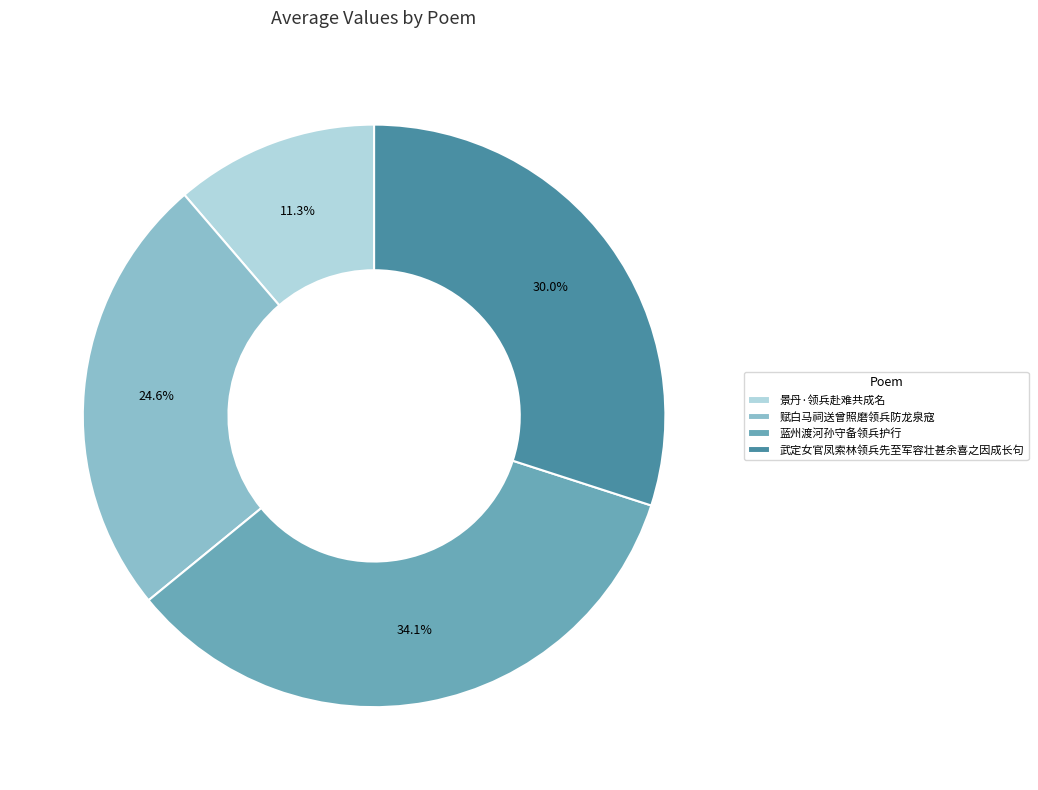

To the nearest percent, what is the difference between the largest and smallest slice percentages?

23%